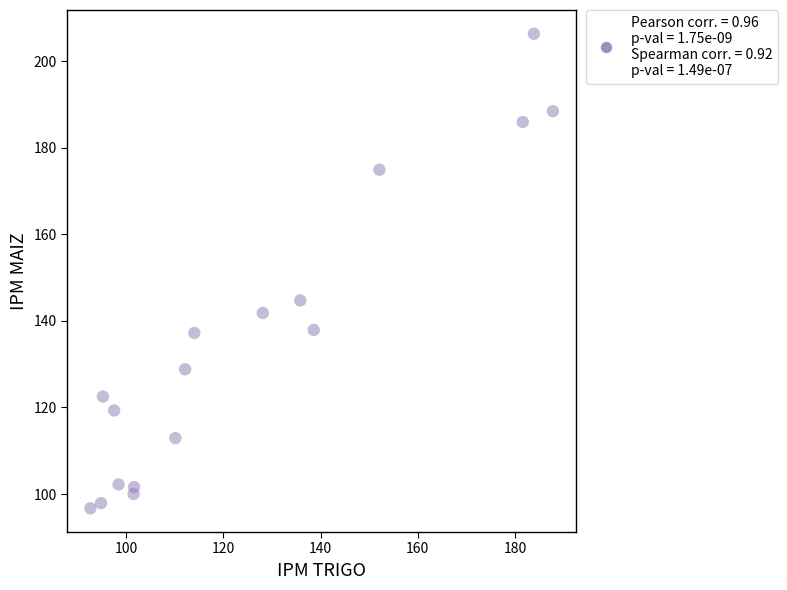

What is the range of Y values (max minus min)?

109.6